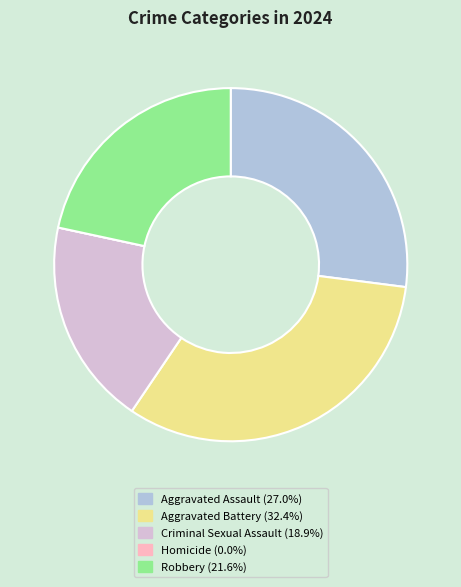

Is it true that Robbery is 22% of the pie?

True